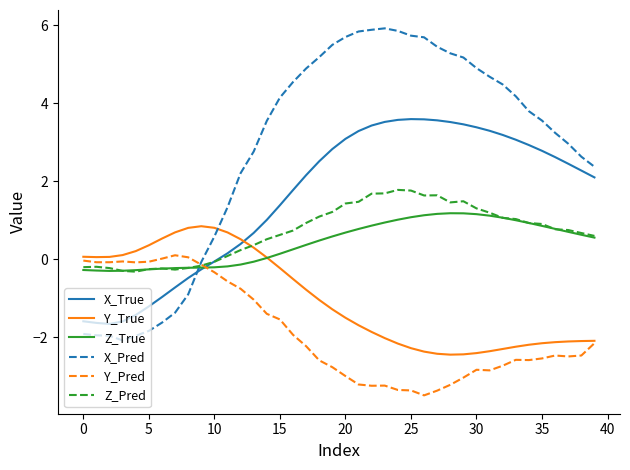

How many positive values does the Y_True series have?

15